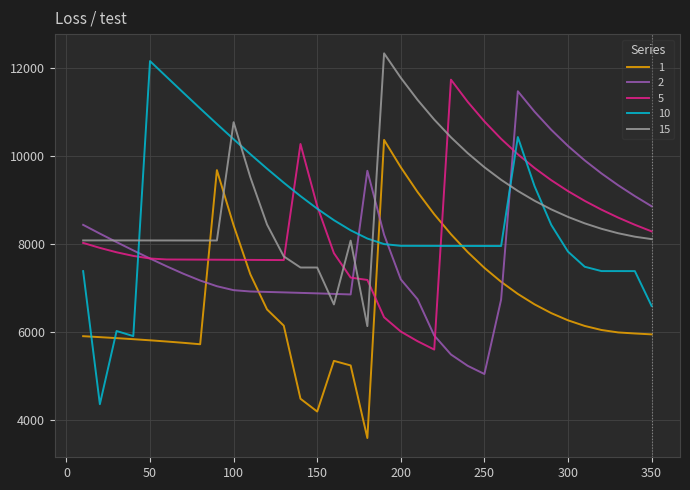

Which series has the largest total across all categories?

15